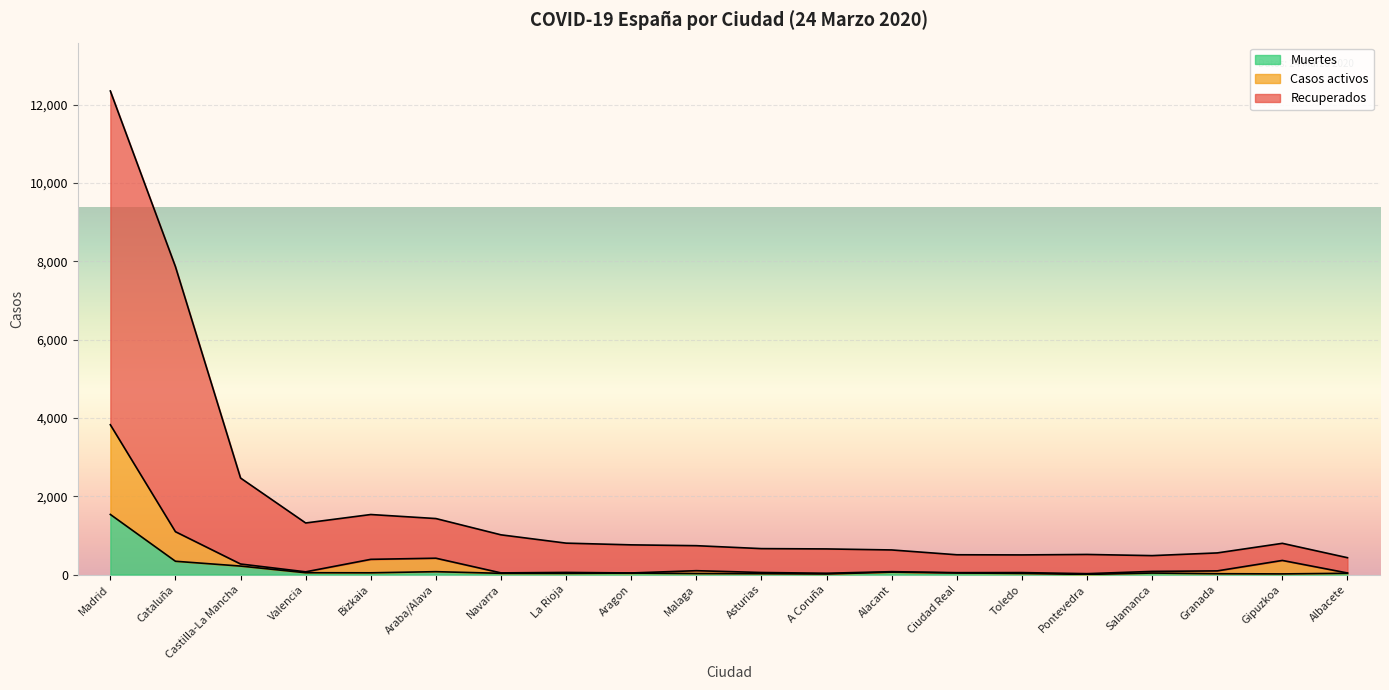

Is it true that Muertes equals 1535 at Madrid?

True